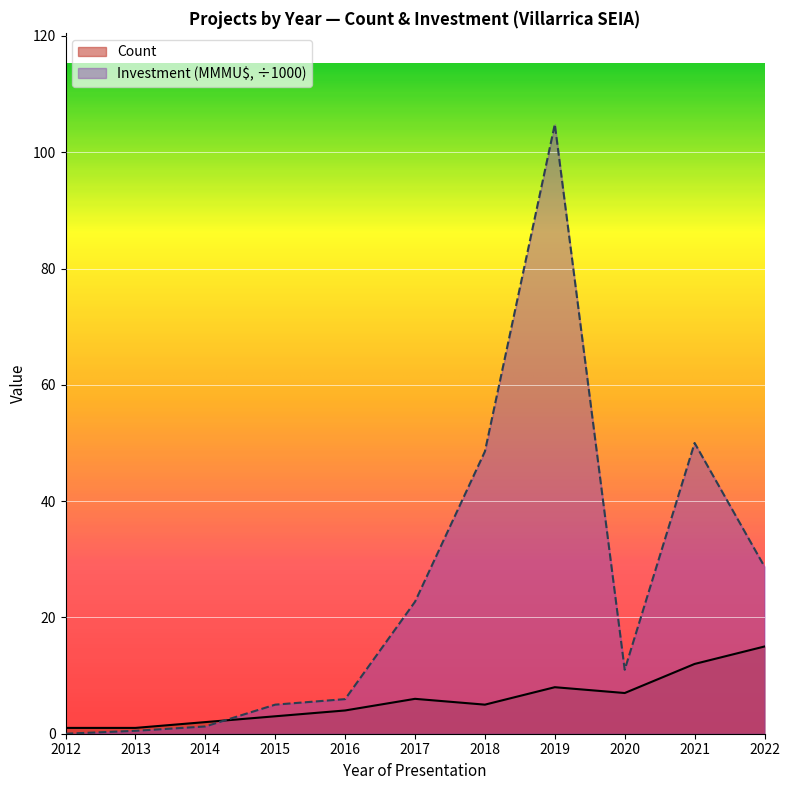

Rank the series by their average value, from lowest to highest.

Count, Investment (MMMU$, ÷1000)